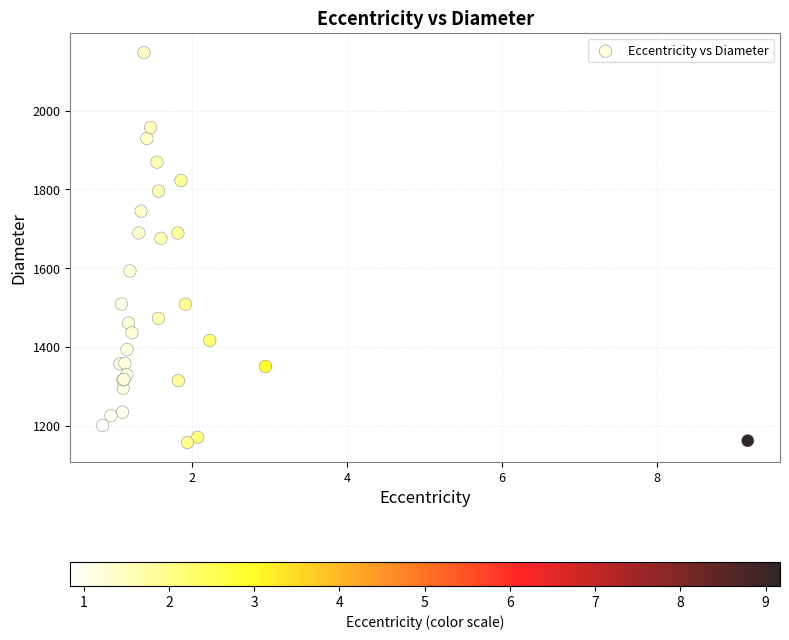

What Y value in the scatter plot is closest to 1652?

1676.3